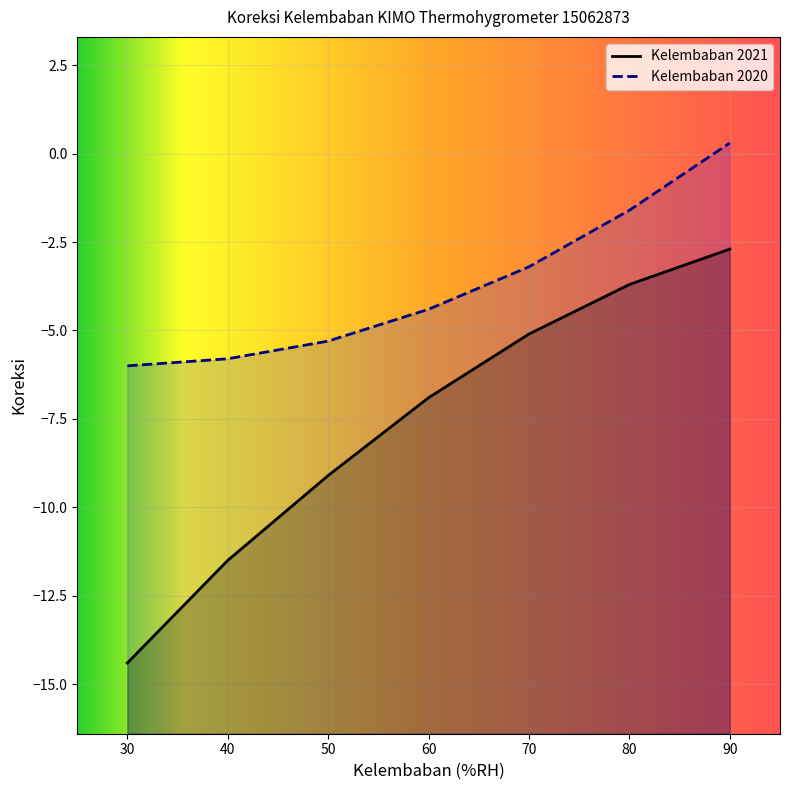

Reading left to right, what are all the values shown in this chart?

Kelembaban 2021: -14.4	-11.5	-9.1	-6.9	-5.1	-3.7	-2.7
Kelembaban 2020: -6.0	-5.8	-5.3	-4.4	-3.2	-1.6	0.3